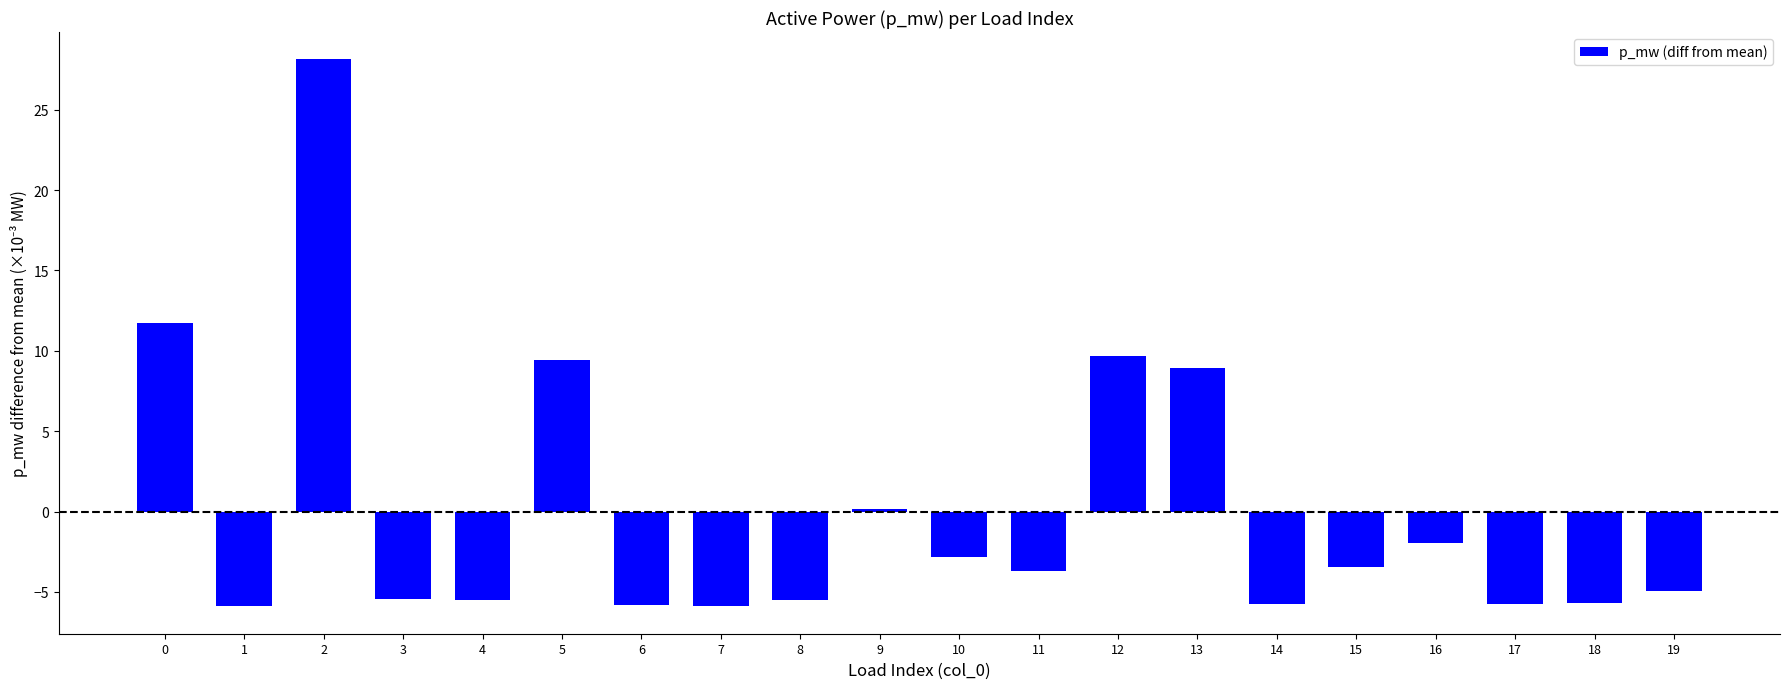

What is the greatest value displayed?

28.1